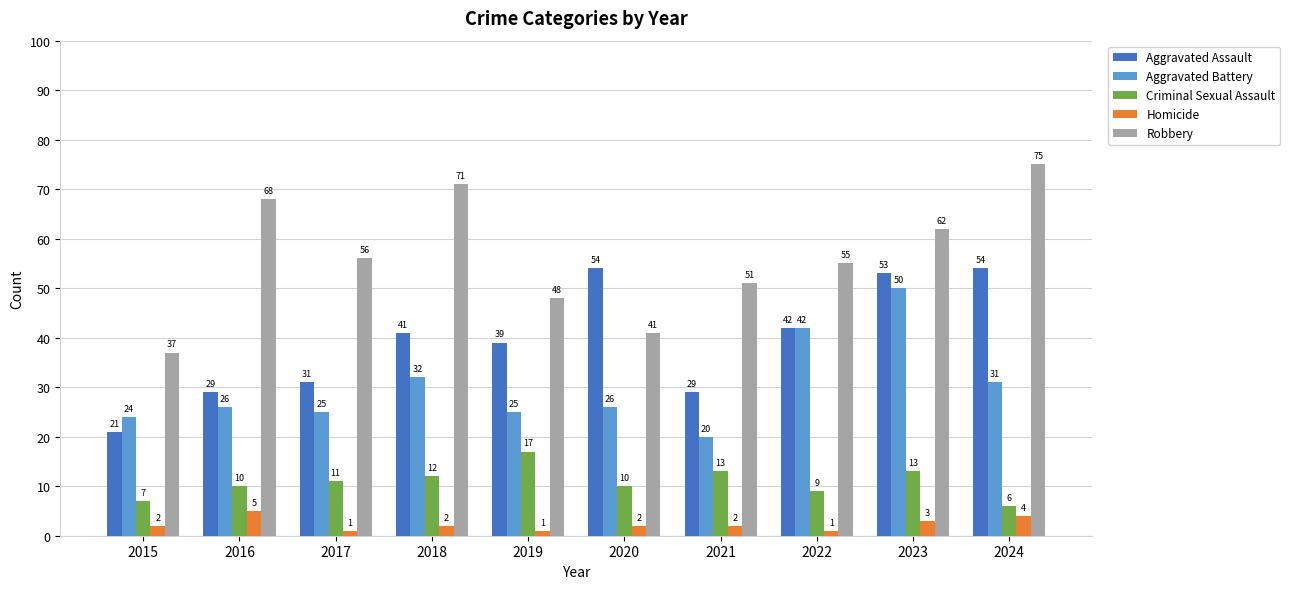

How many data points in Aggravated Battery are less than 26?

4